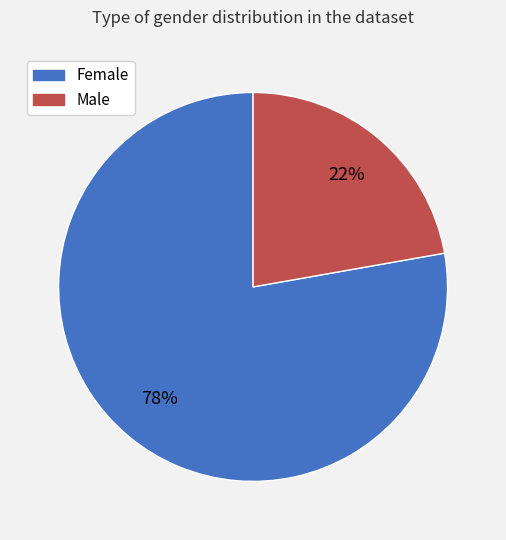

Between Female and Male, which is larger?

Female